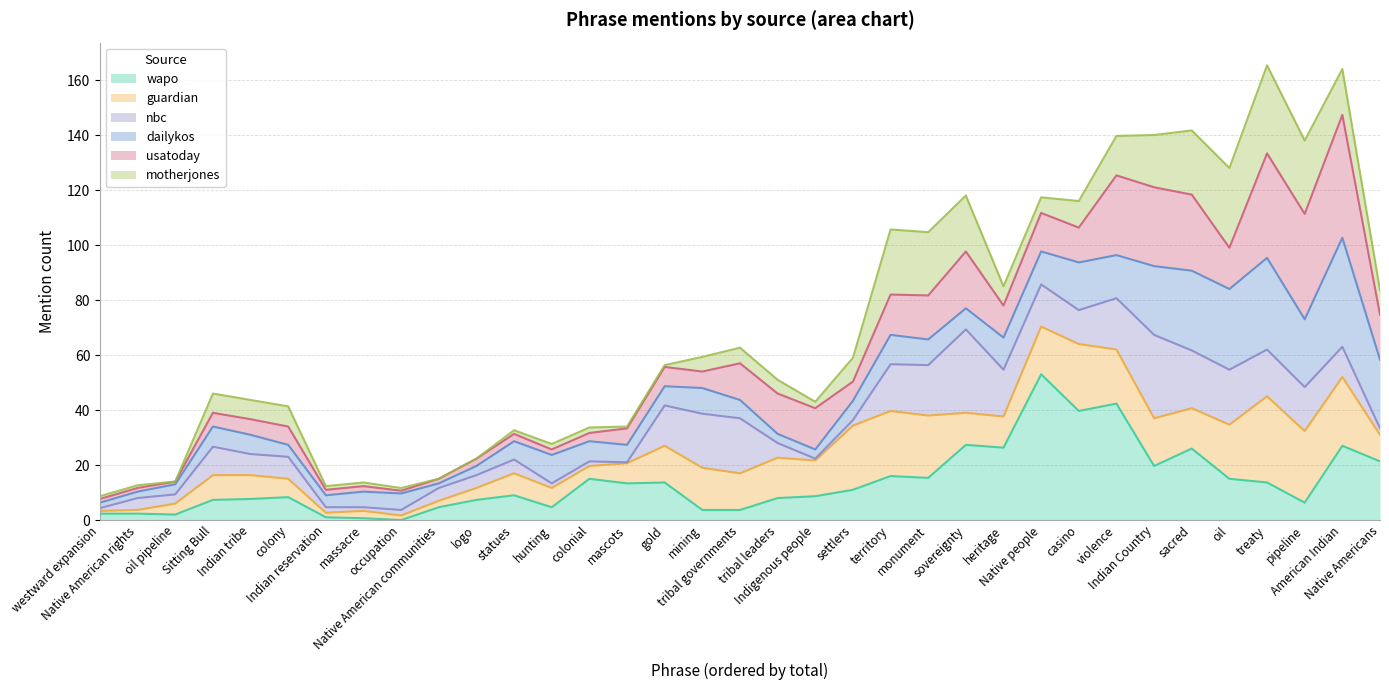

Which has a higher value, casino or massacre?

casino